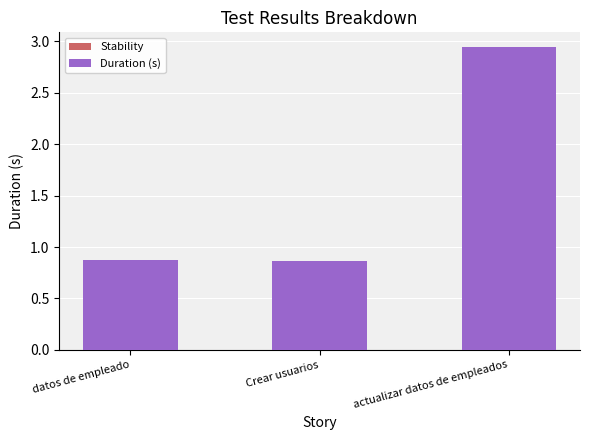

What position from the right is datos de empleado?

3